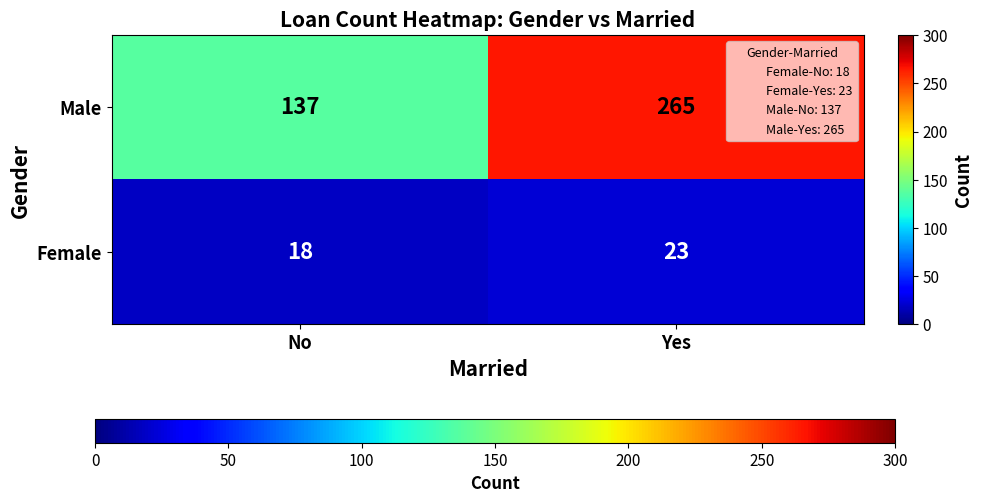

What is the total value across all series at Yes?

288